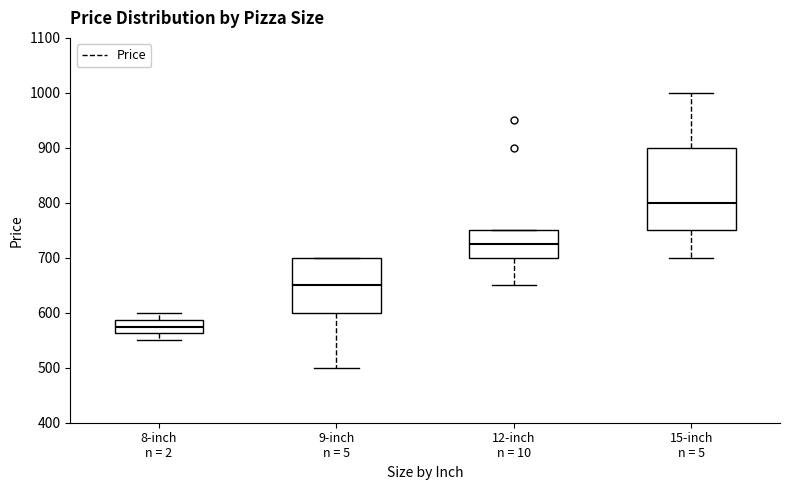

Which box's median line is the lowest?

8-inch n = 2